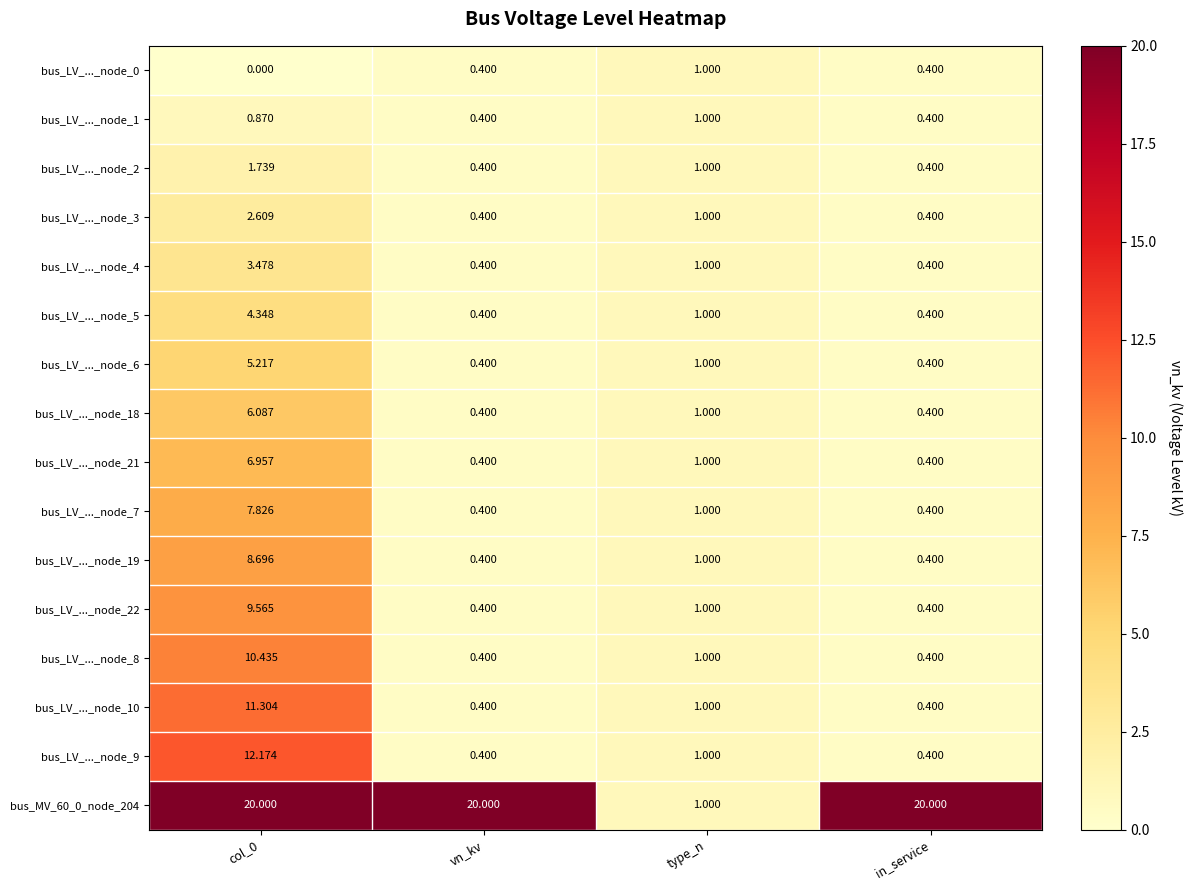

Is the value of bus_LV_..._node_8 at vn_kv greater than the value of bus_LV_..._node_0 at col_0?

Yes